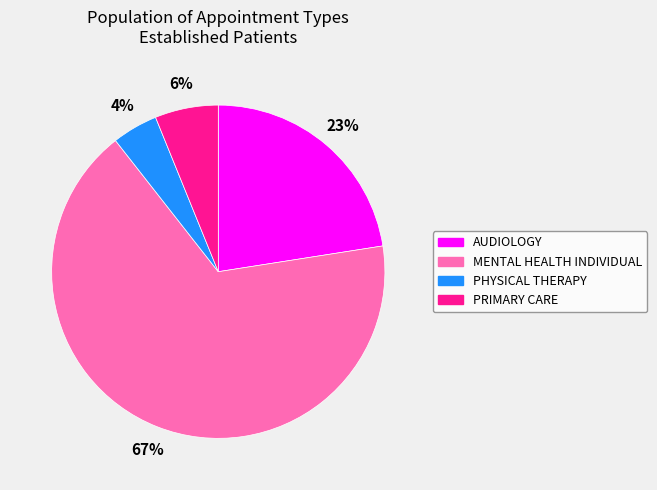

Which has a higher value, AUDIOLOGY or MENTAL HEALTH INDIVIDUAL?

MENTAL HEALTH INDIVIDUAL